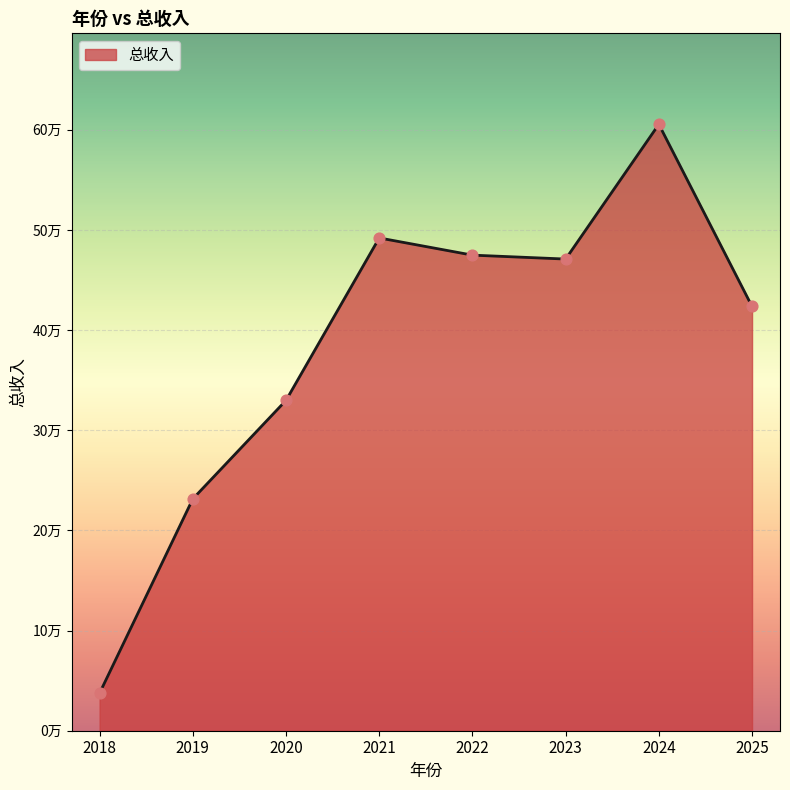

Which has a higher value, 2019 or 2024?

2024